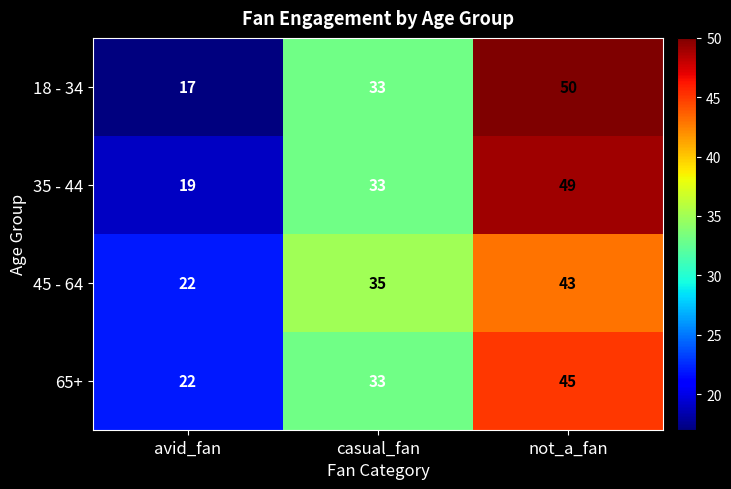

What is the greatest value displayed?

50